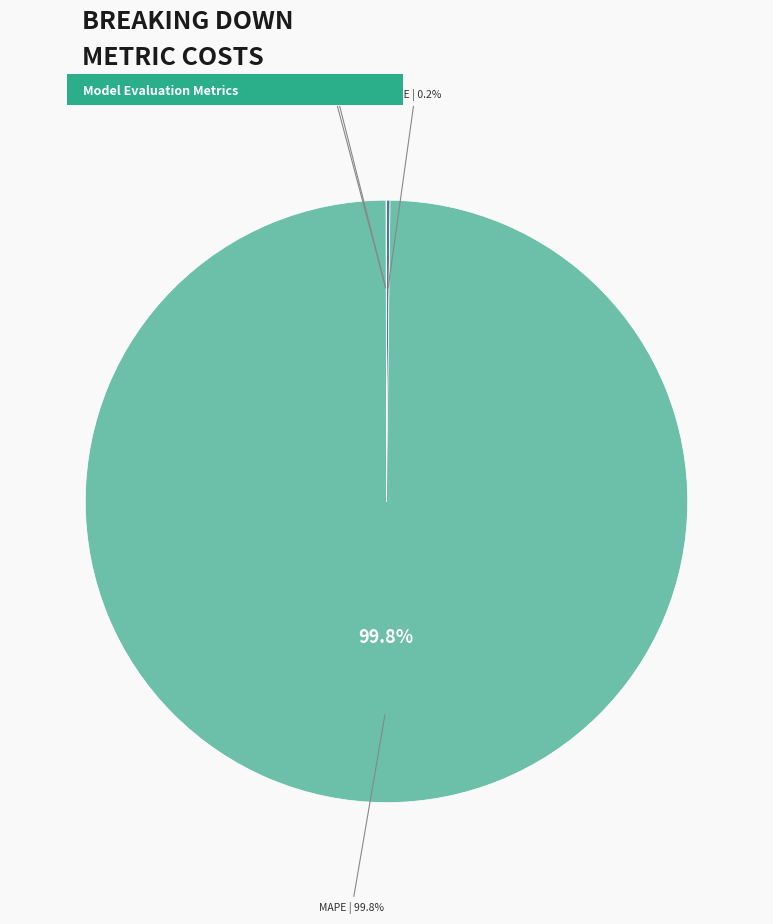

Is there any slice that represents more than half of the pie?

Yes